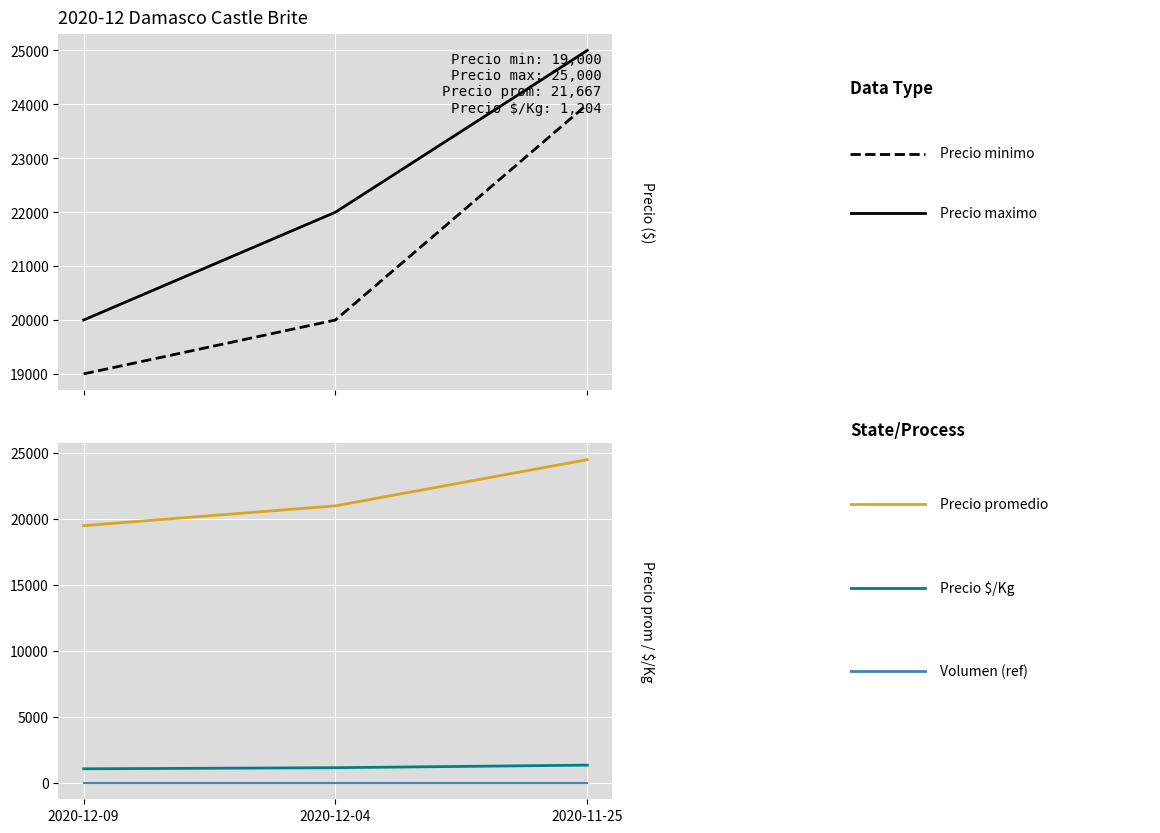

What is the label of the 3rd point from the left?

2020-11-25